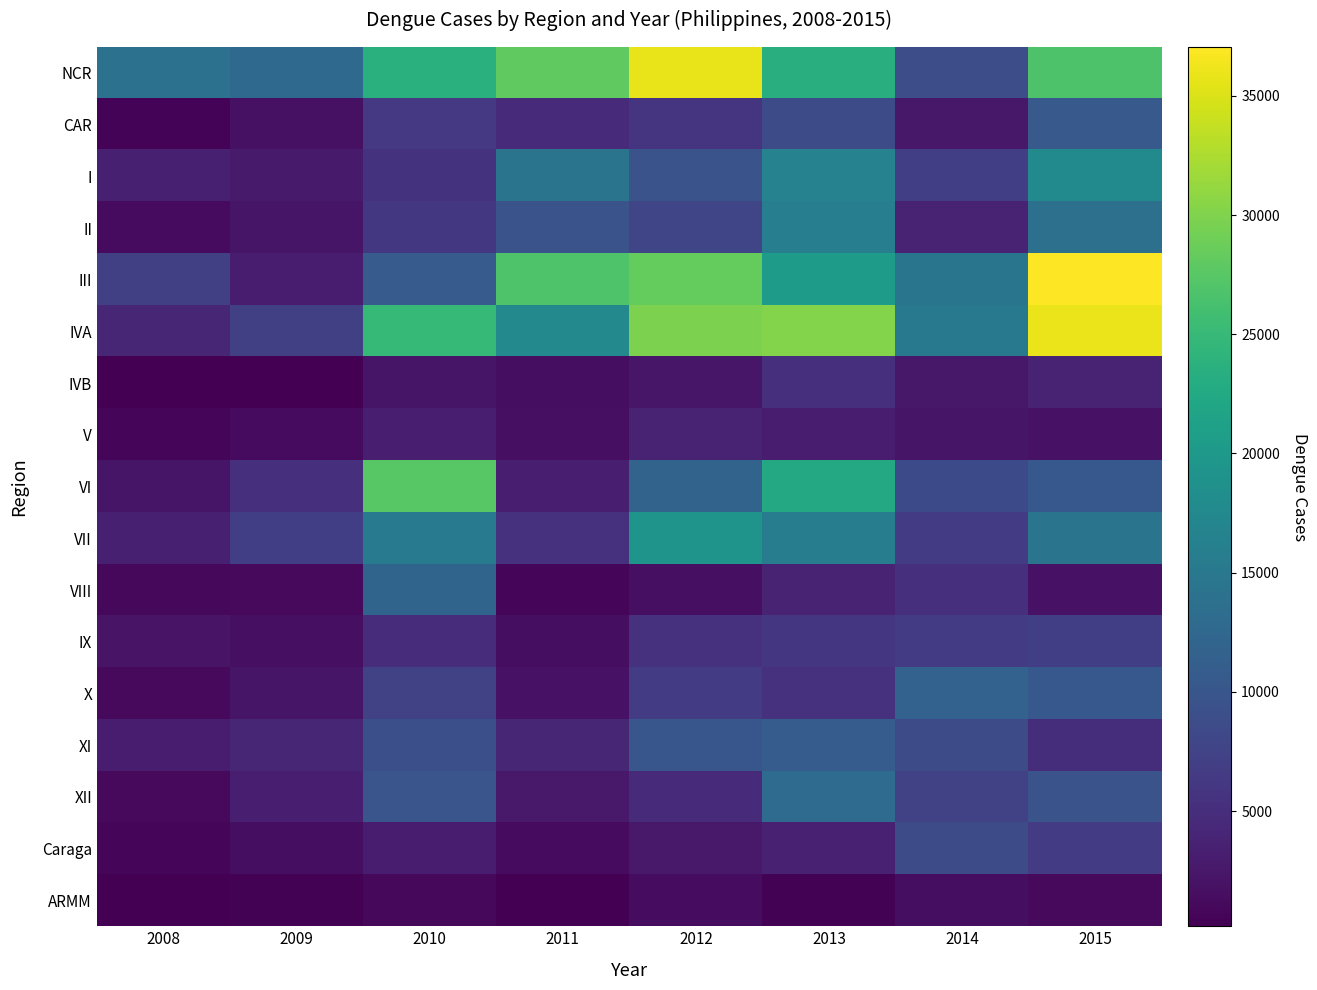

At which label does XII reach its peak?

2013